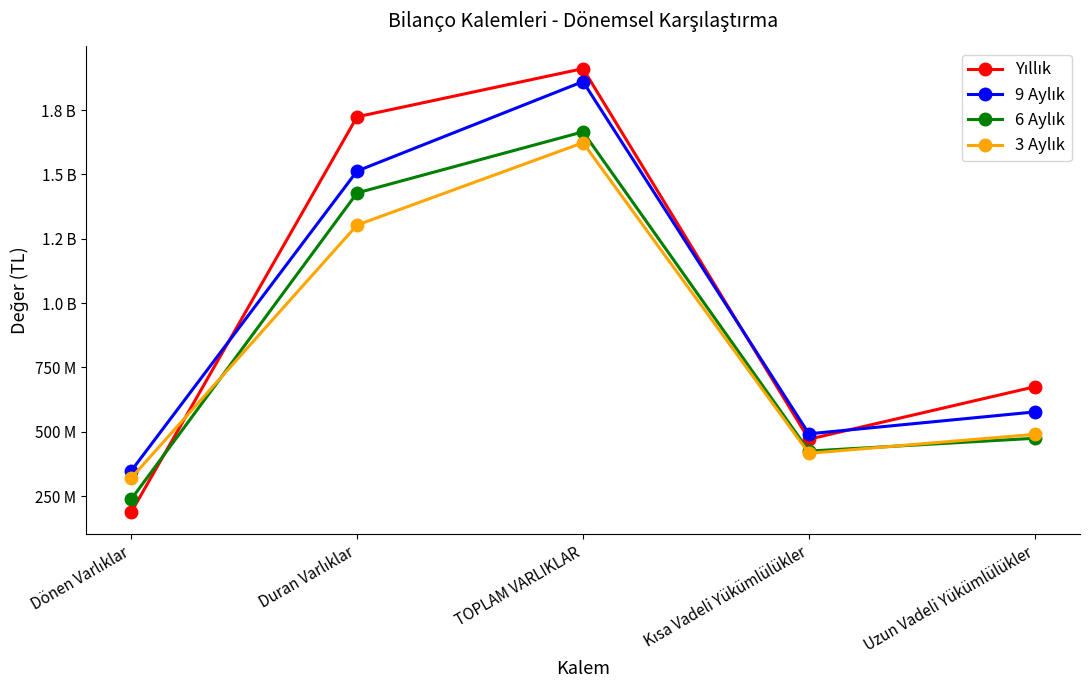

At which category does 3 Aylık reach its first local peak?

TOPLAM VARLIKLAR